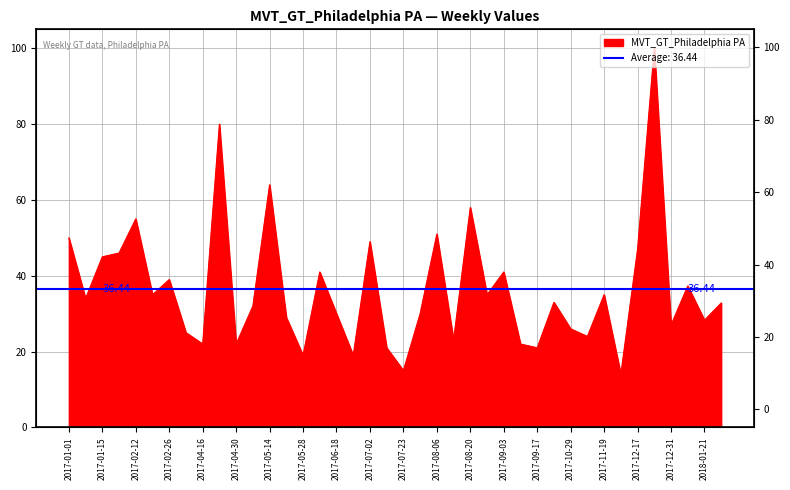

What is the sum of the values at 2017-10-22 and 2017-12-17?

80.0